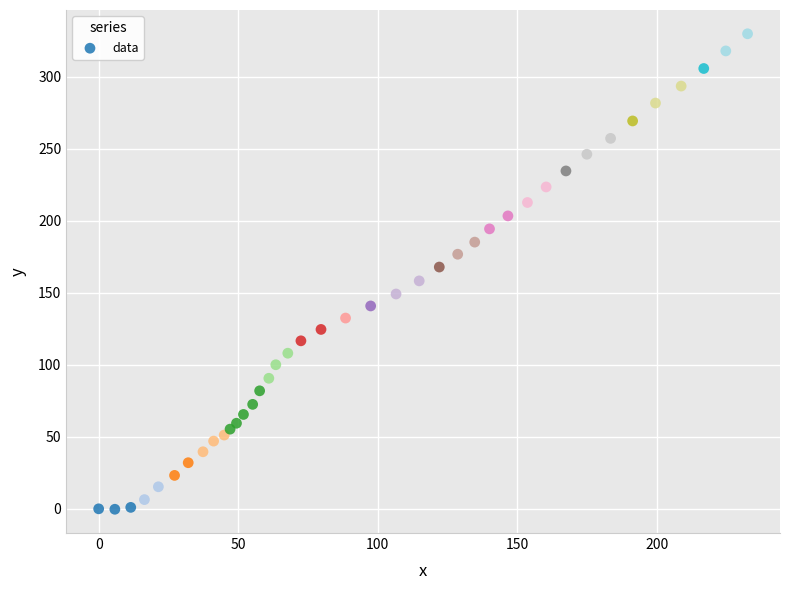

What is the range of X values (max minus min)?

232.6